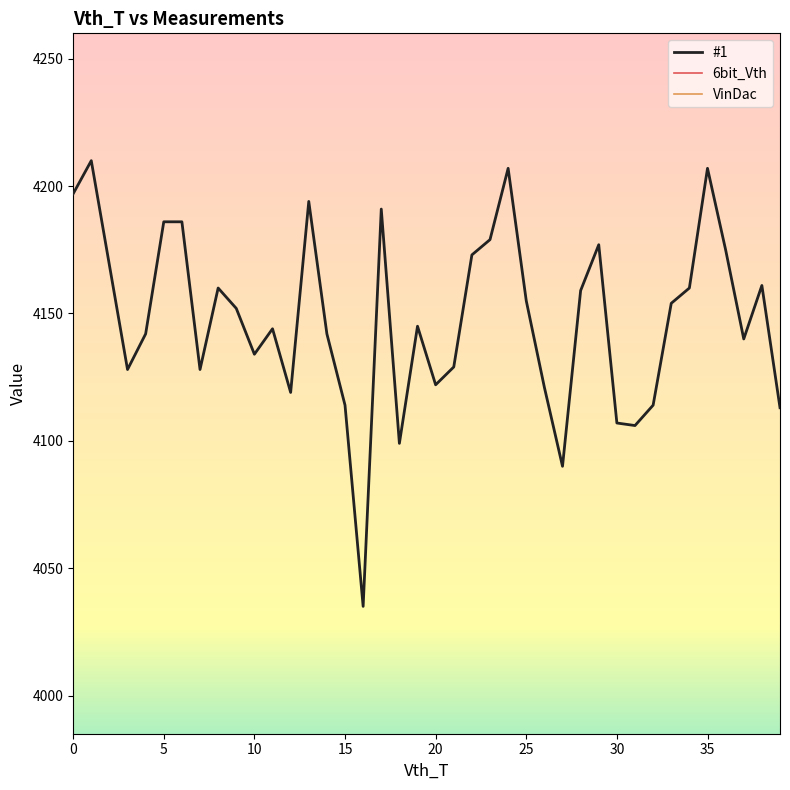

The VinDac series shows 0 at 31. True or false?

True